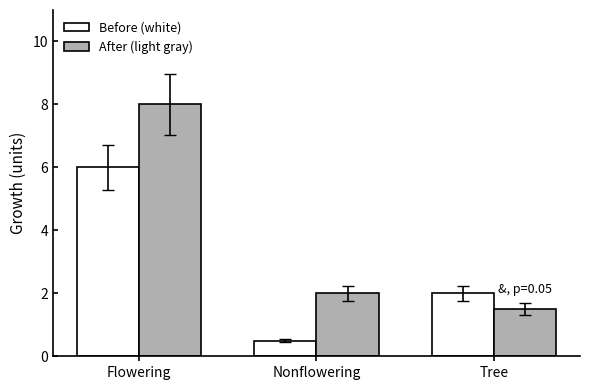

What position from the left is Nonflowering?

2